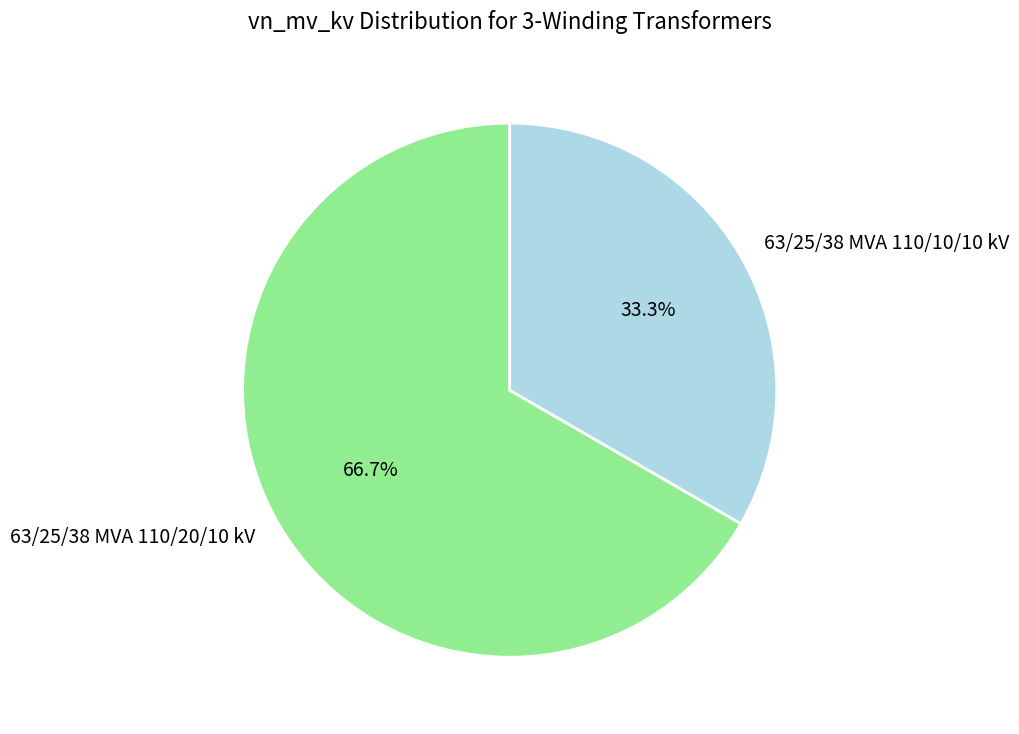

Which has a higher value, 63/25/38 MVA 110/20/10 kV or 63/25/38 MVA 110/10/10 kV?

63/25/38 MVA 110/20/10 kV